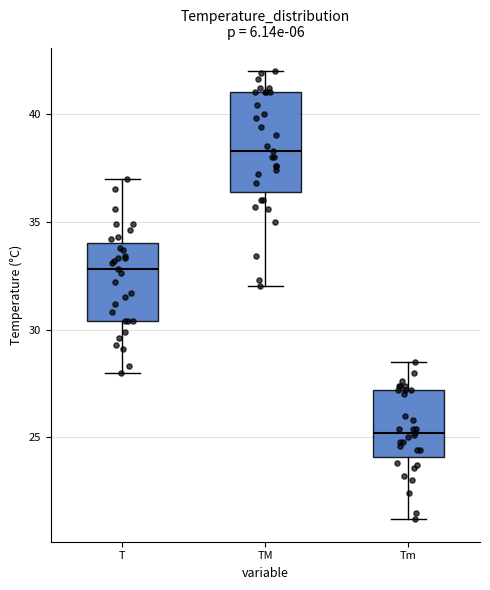

Where does the upper whisker of the box for Tm end on the y-axis? The values are not printed on the chart, so give them approximately, as read against the axis.

28.5